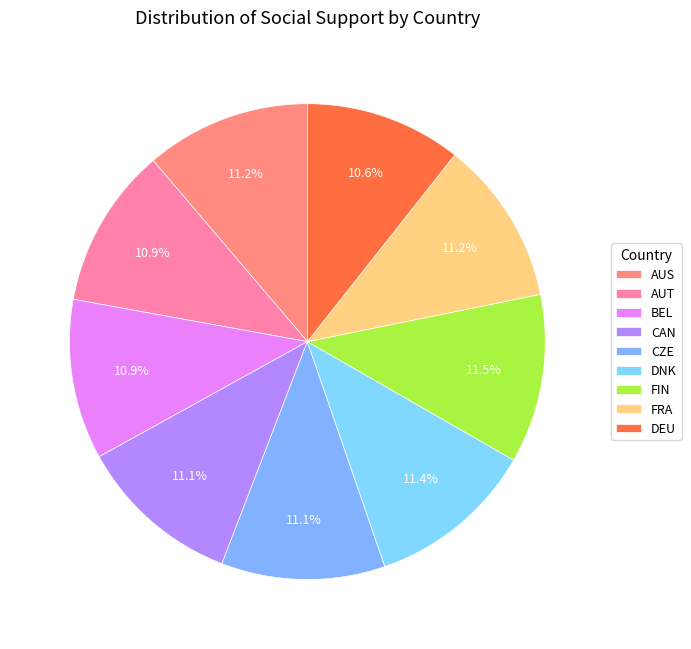

Which category has the biggest portion of the pie?

FIN